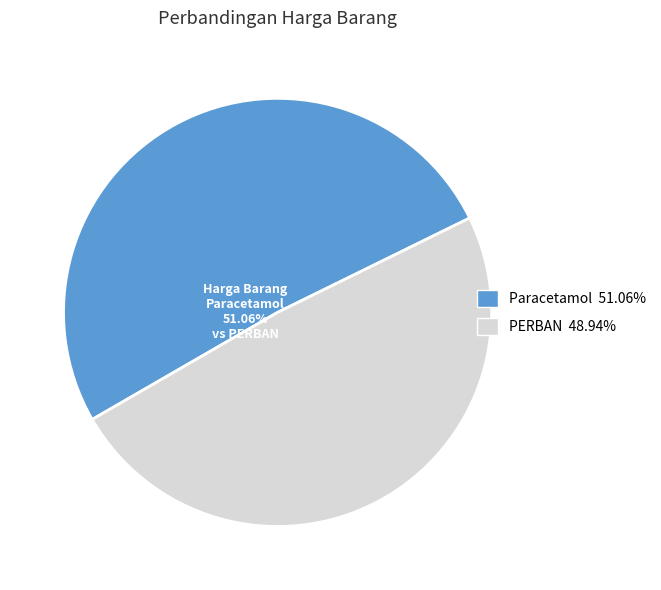

How many slices are in this pie chart?

2